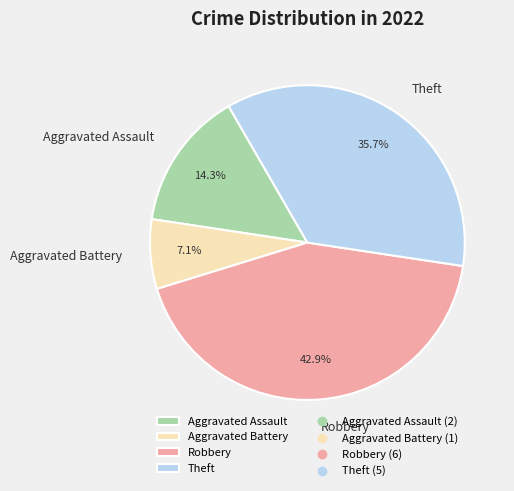

Which slice is the smallest?

Aggravated Battery